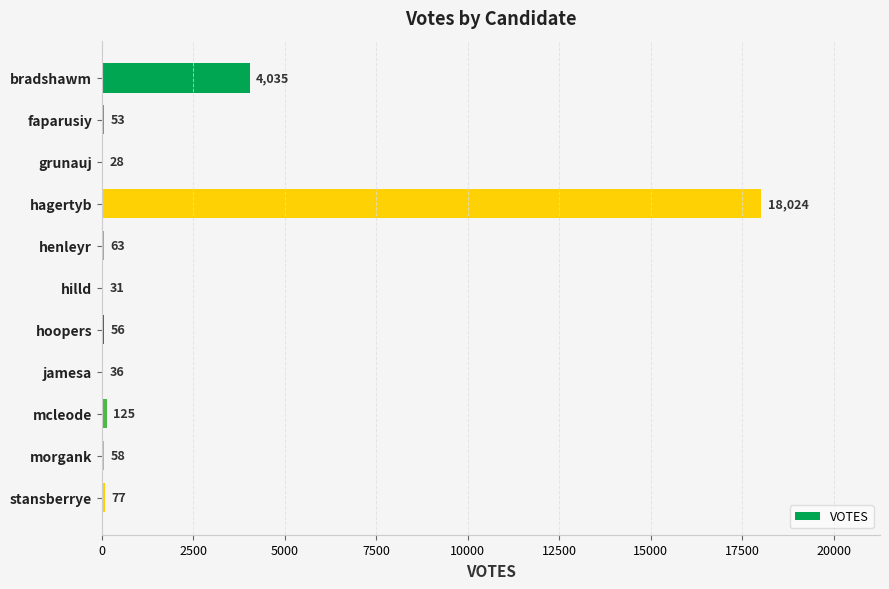

What is the average value?

2053